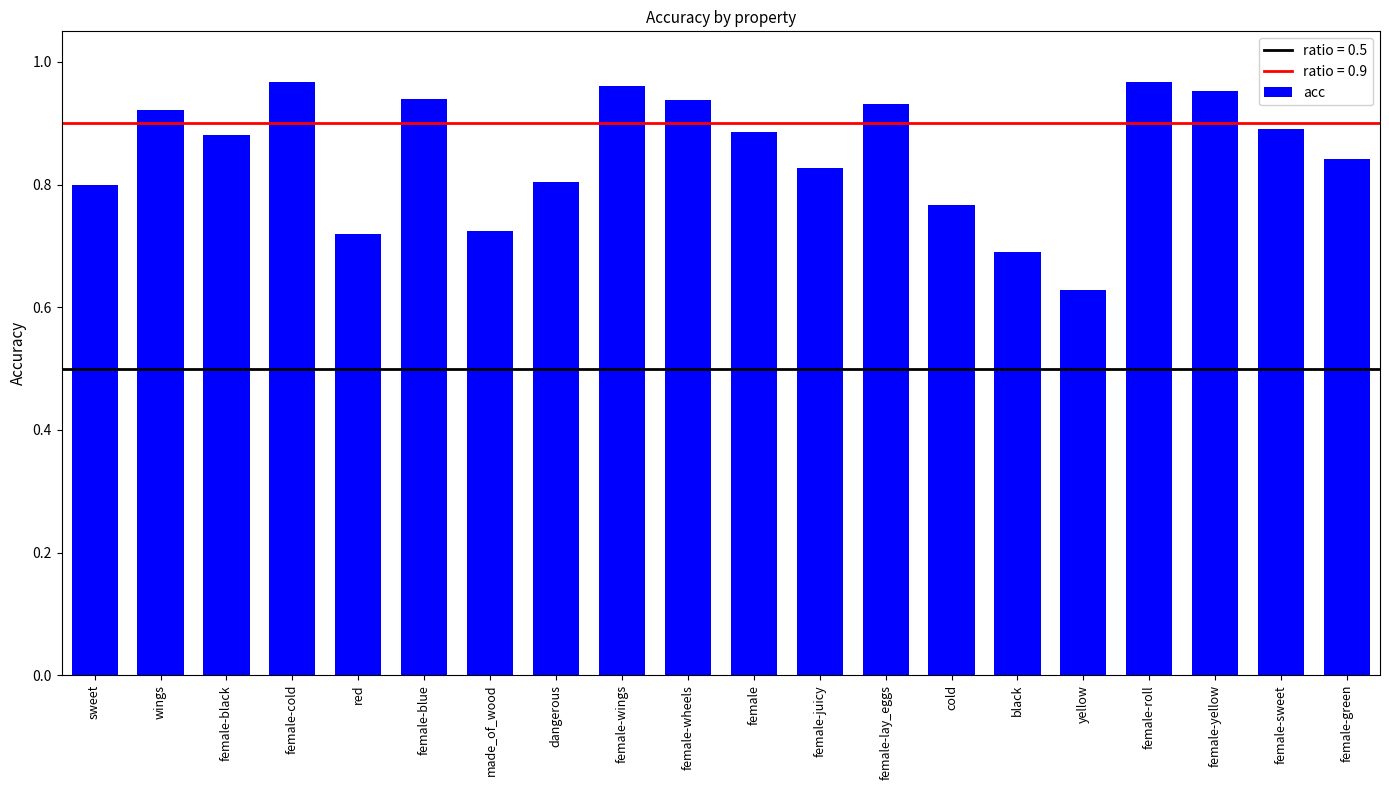

Count the number of data series in this chart.

1